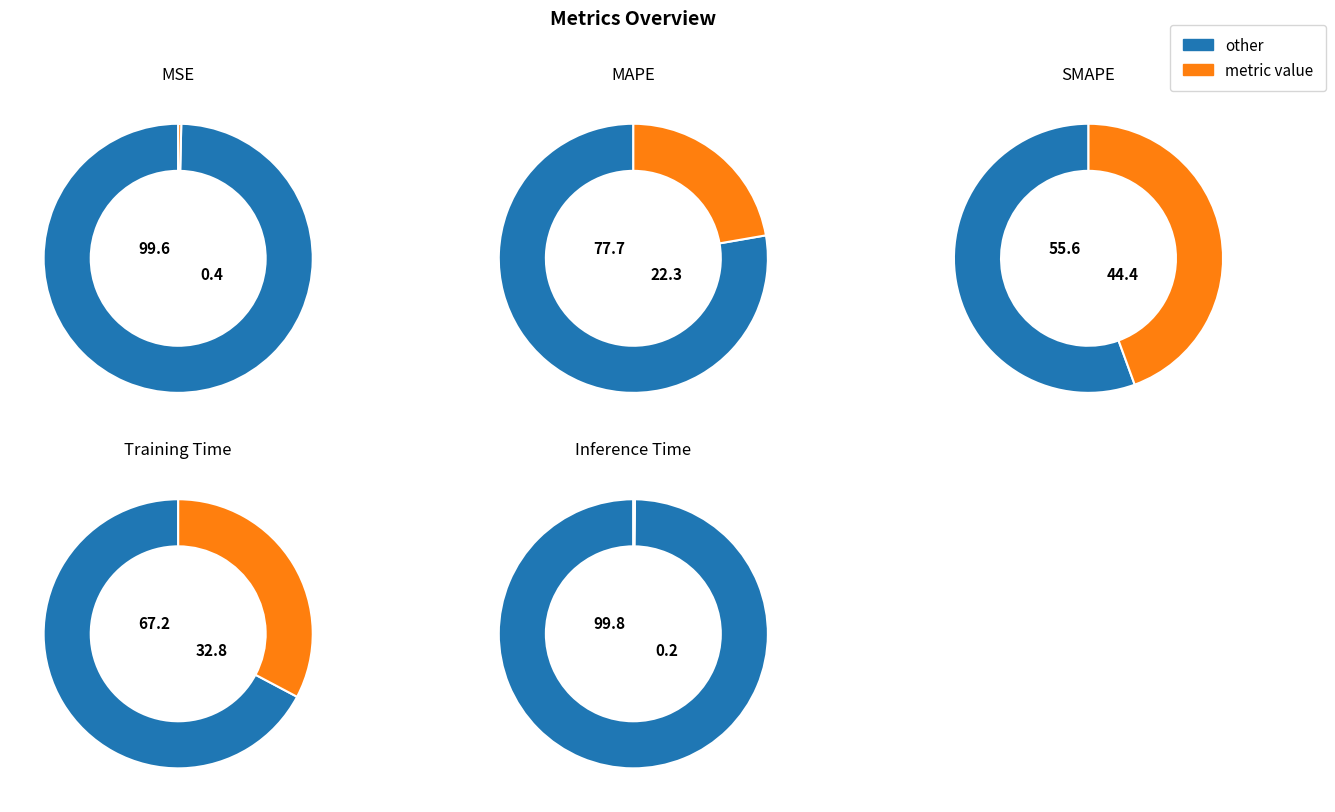

Which has a higher value, Inference Time or MAPE?

MAPE